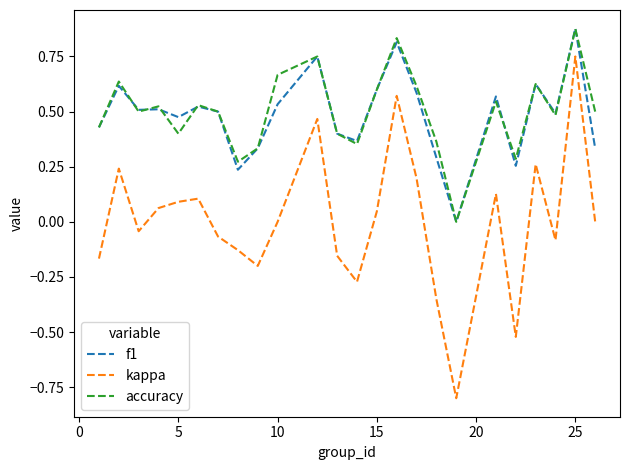

True or false: accuracy and kappa intersect in this chart.

False